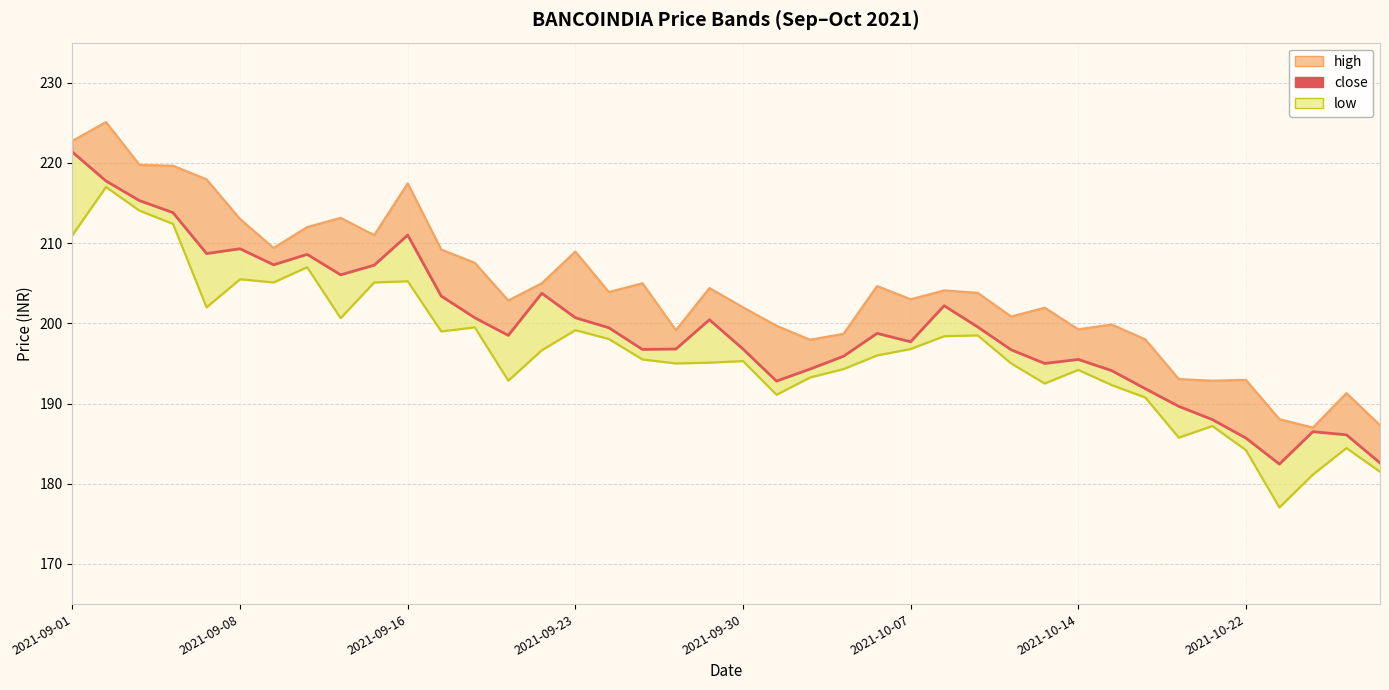

What is the average value?

199.5